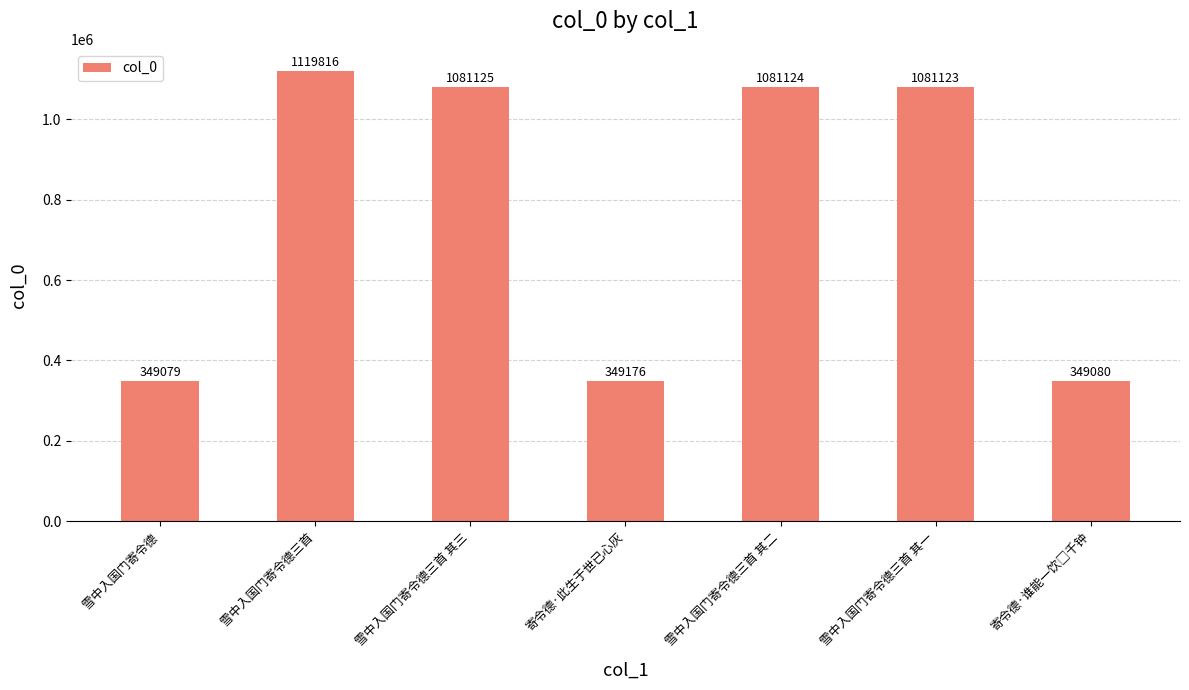

What is the value of the 5th bar from the left?

1081124